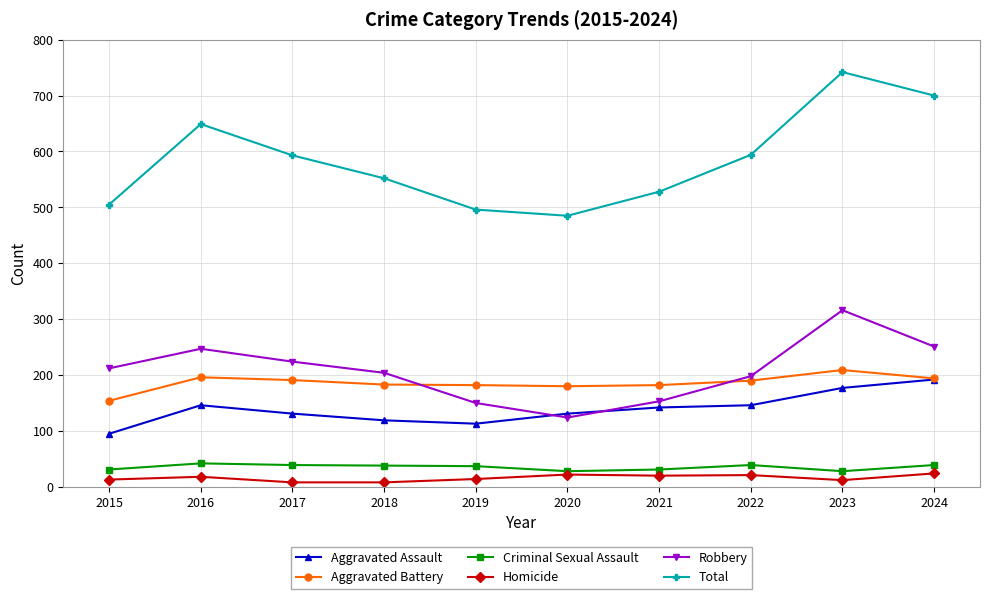

What is the spread (max minus min) of values at 2018?

544